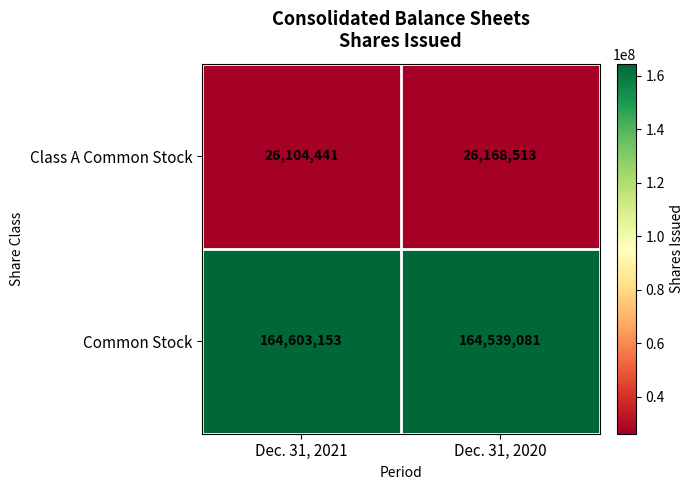

What value does the Class A Common Stock series have at Dec. 31, 2021?

26104441